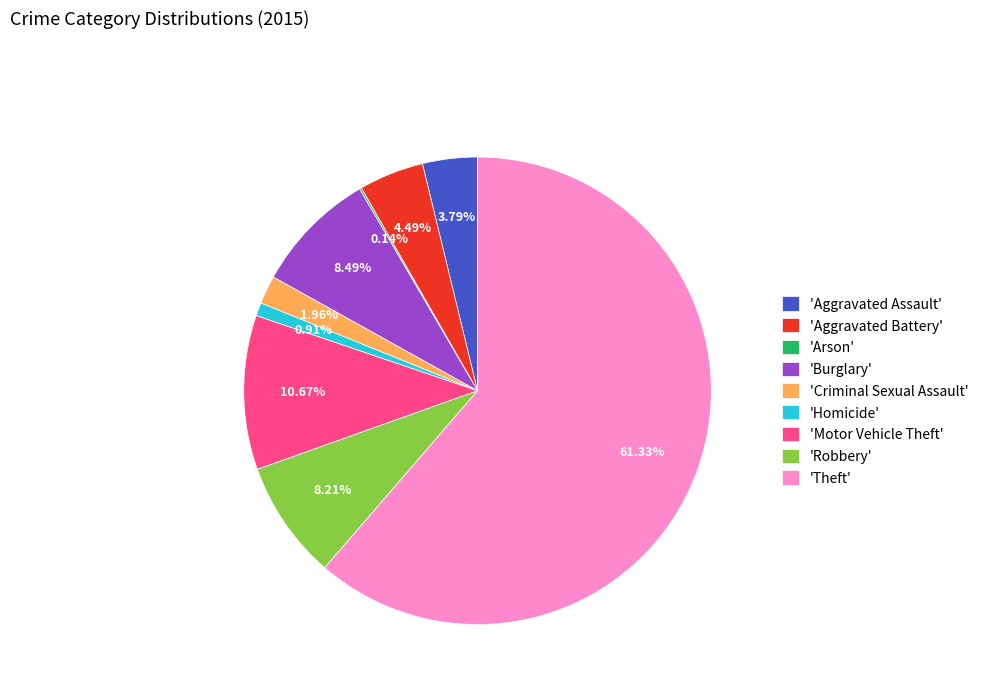

Combined, do 'Aggravated Battery' and 'Burglary' account for over 50%?

No